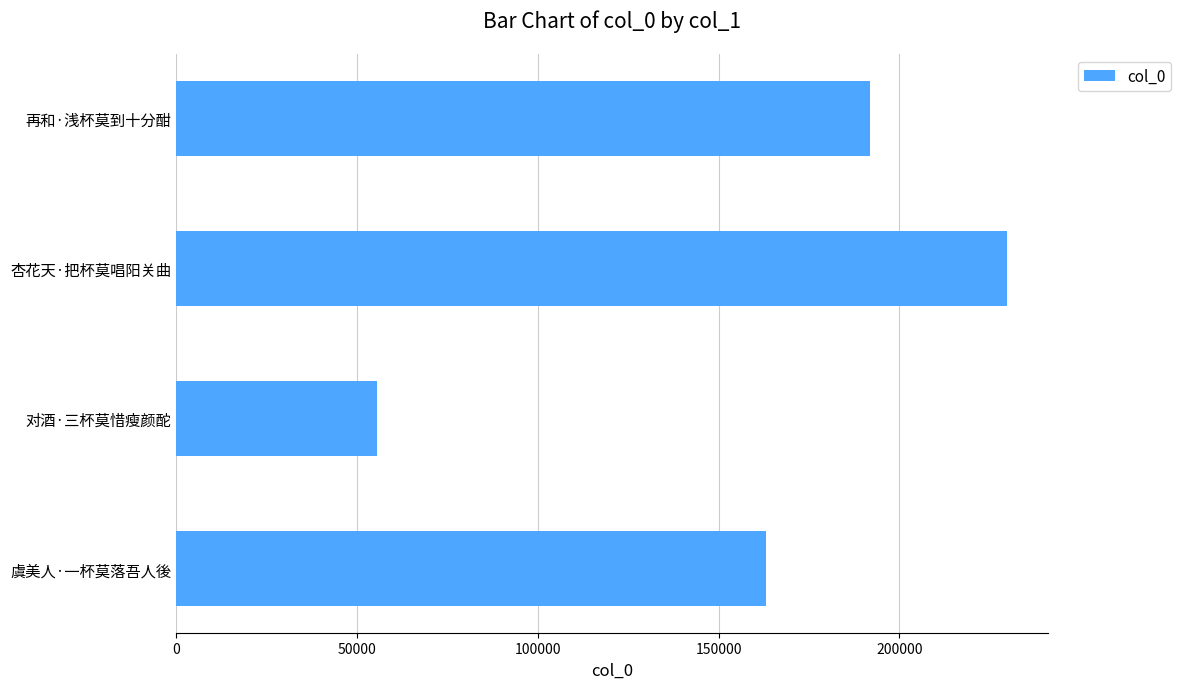

Does the chart contain any negative values?

No